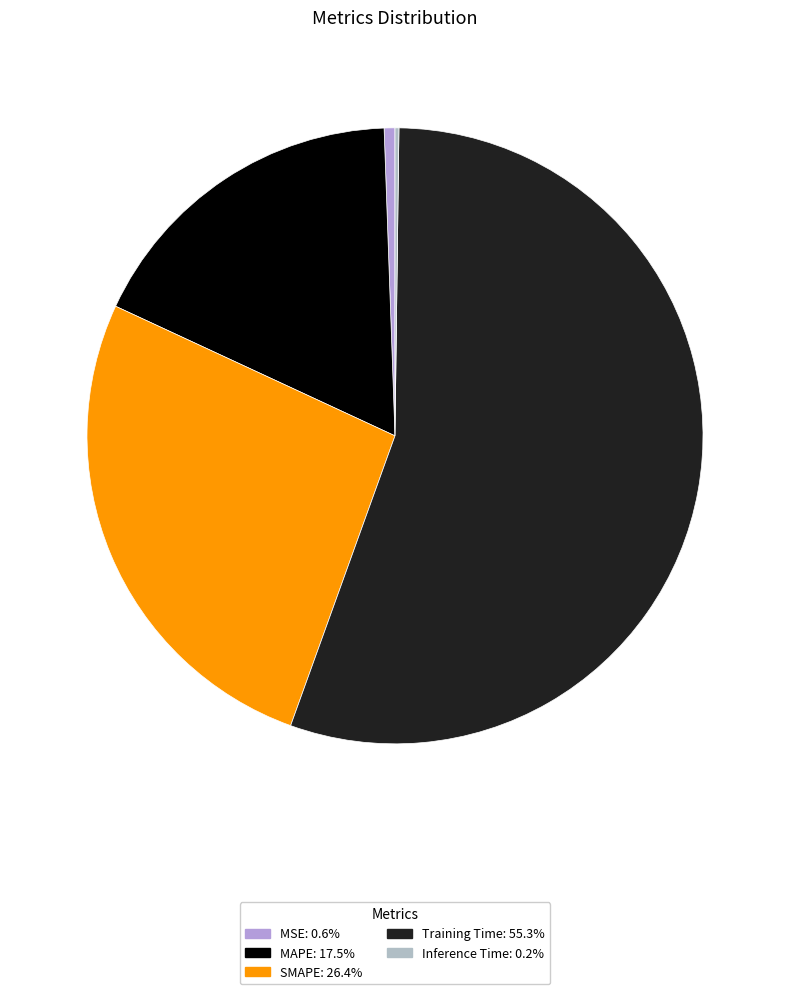

What is the total percentage of Training Time and MAPE?

72.8%